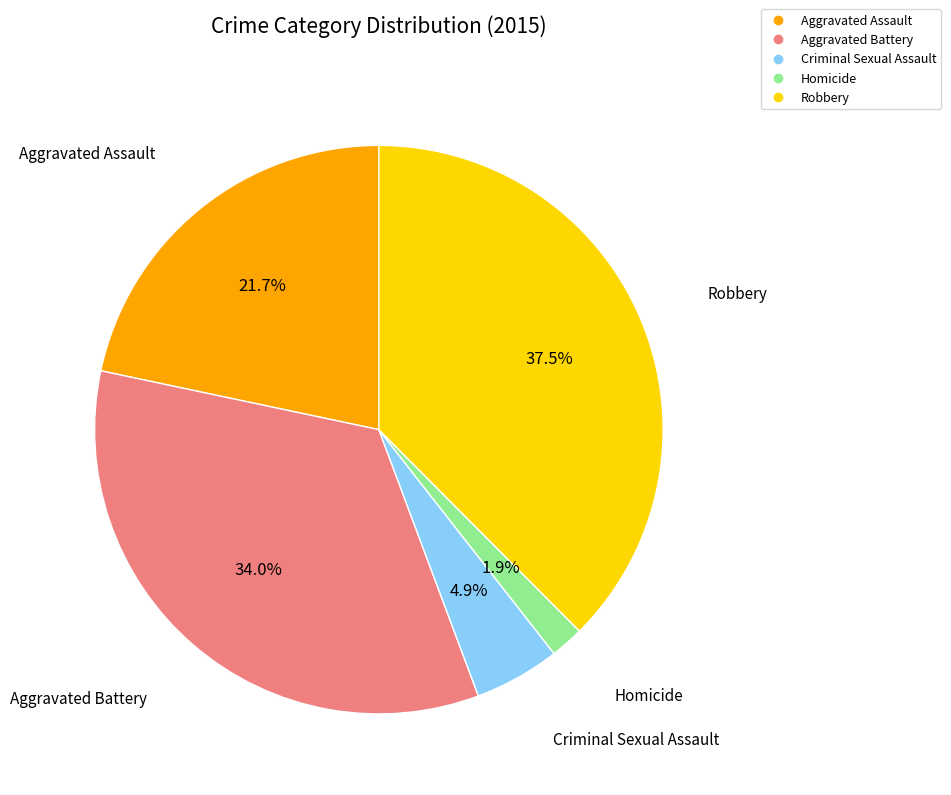

The Criminal Sexual Assault slice represents 5% of the pie. True or false?

True